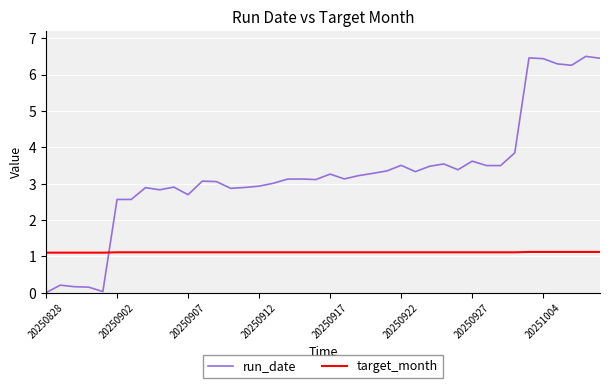

Which series has the widest spread of values?

run_date